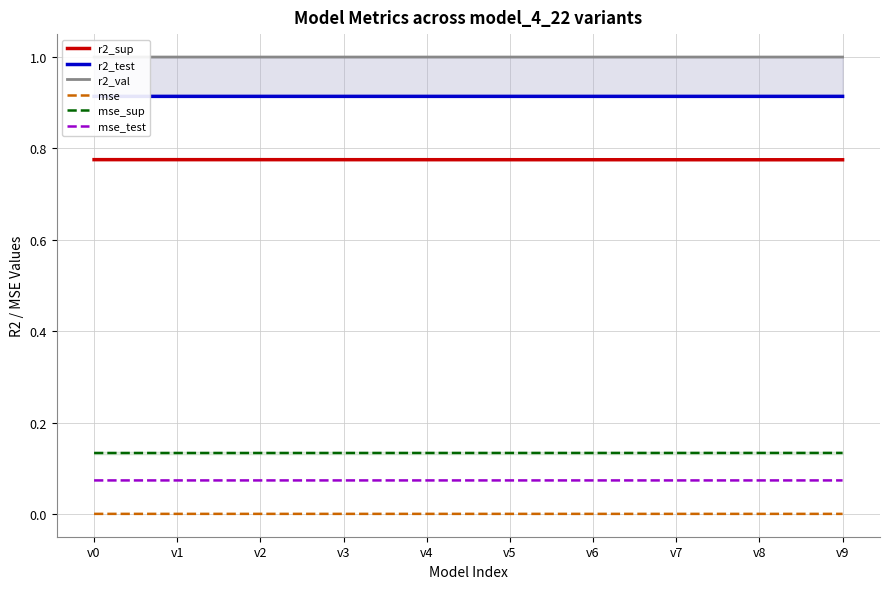

Which category has the lowest value in the mse series?

v9